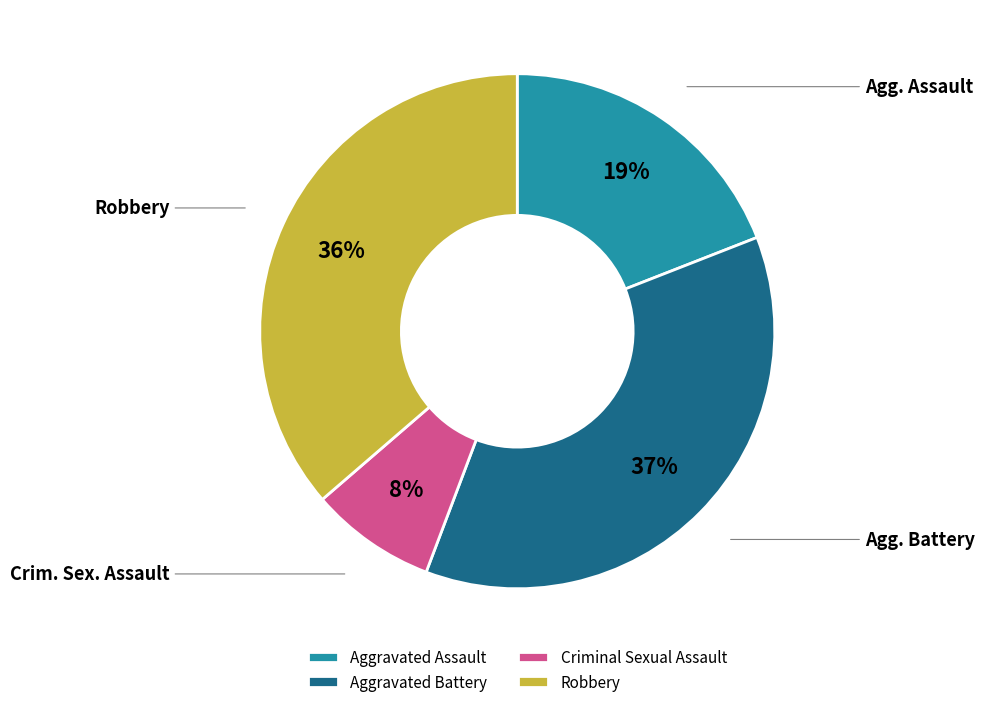

To the nearest percent, what portion does Aggravated Battery represent?

37%